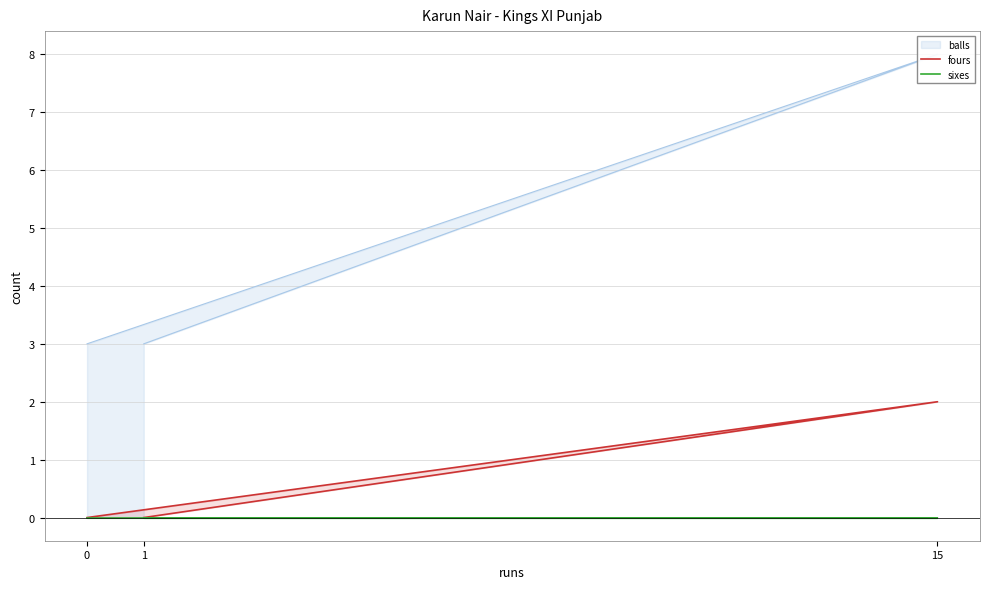

List the labels in order of fours value, largest first.

15, 0, 1